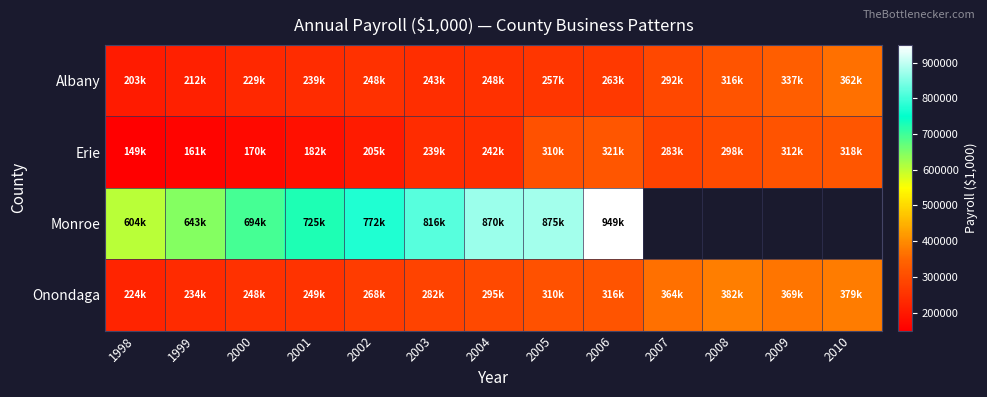

Between 1998 and 2007, which series saw the biggest shift?

Onondaga